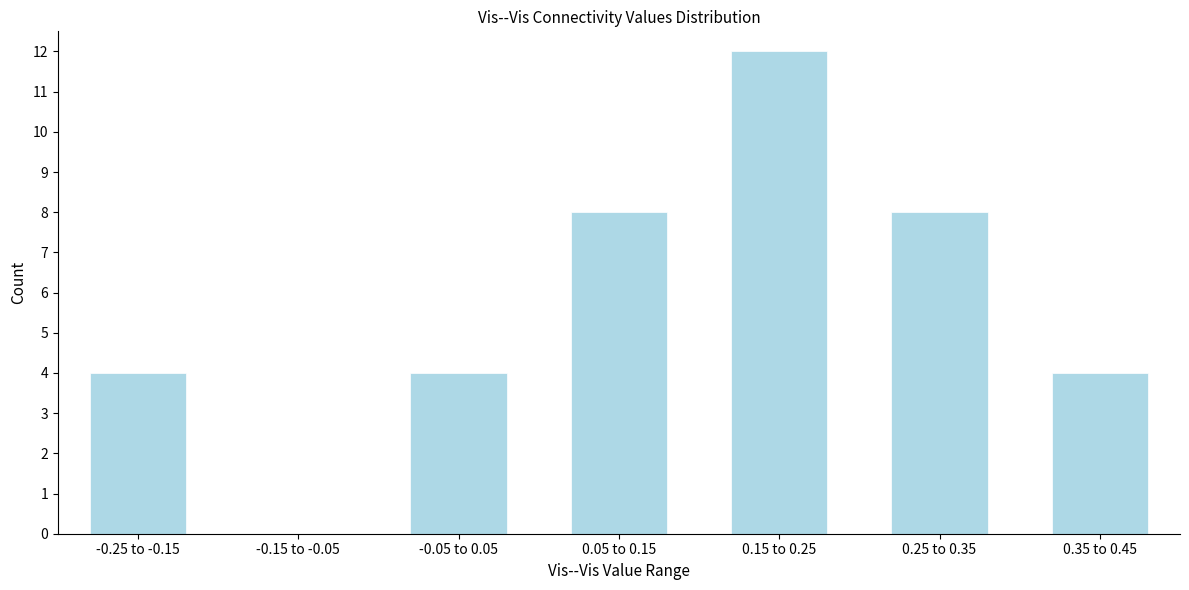

Reading left to right, extract all data points from this chart.

-0.25 to -0.15=4	-0.15 to -0.05=0	-0.05 to 0.05=4	0.05 to 0.15=8	0.15 to 0.25=12	0.25 to 0.35=8	0.35 to 0.45=4